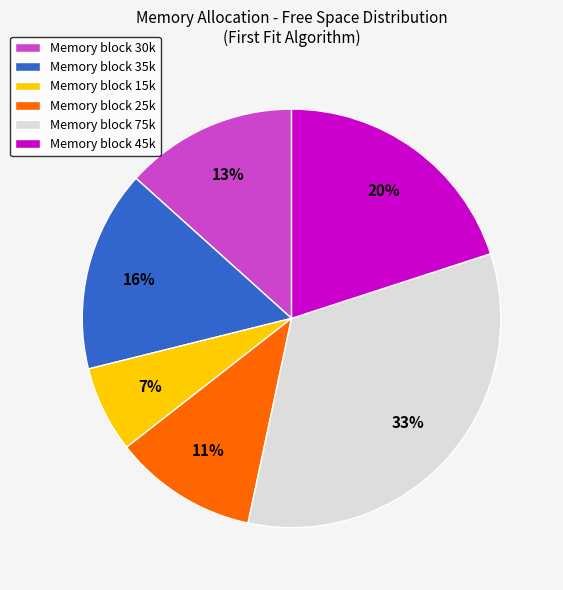

Is there any slice that represents more than half of the pie?

No